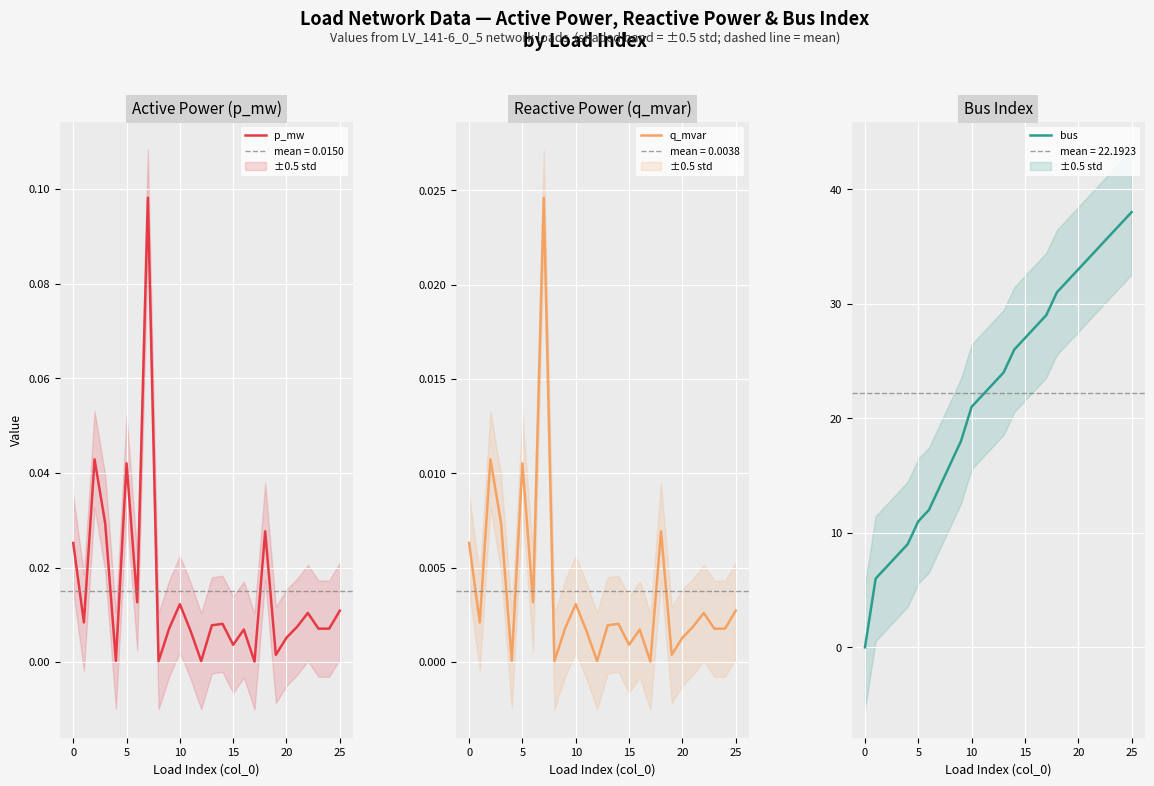

Which series changed the most between 21 and 24?

bus